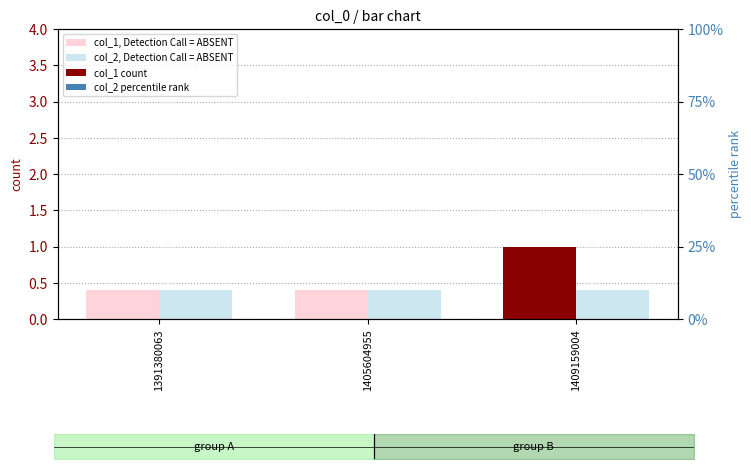

What is the value of the col_1 count bar at the 3rd from the left?

1.0